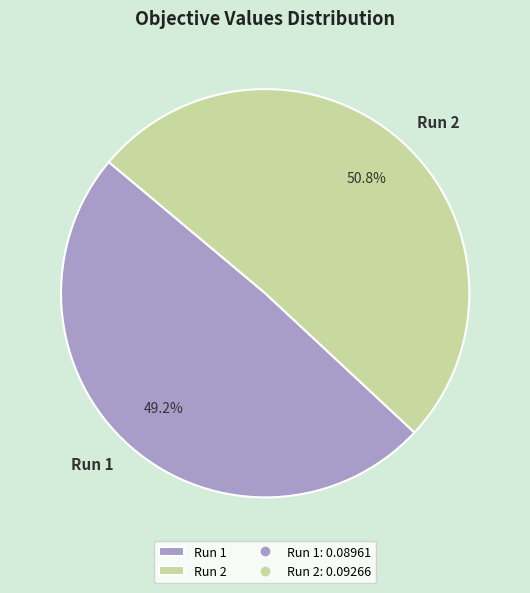

Between Run 1 and Run 2, which is larger?

Run 2